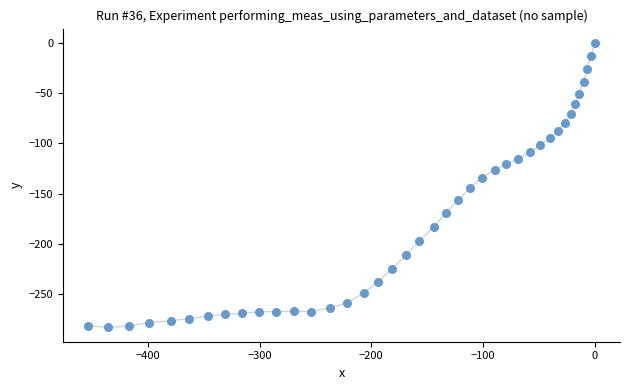

What is the range of X values (max minus min)?

453.3